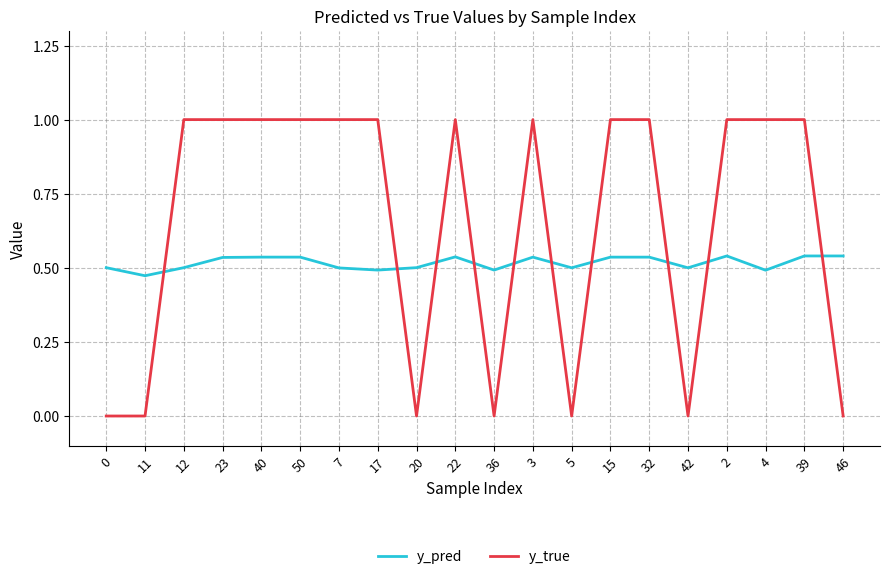

True or false: y_true and y_pred intersect in this chart.

True